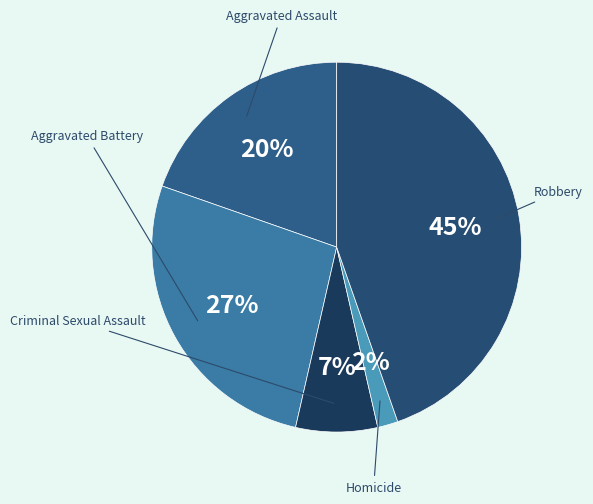

Which slice is the smallest?

Homicide